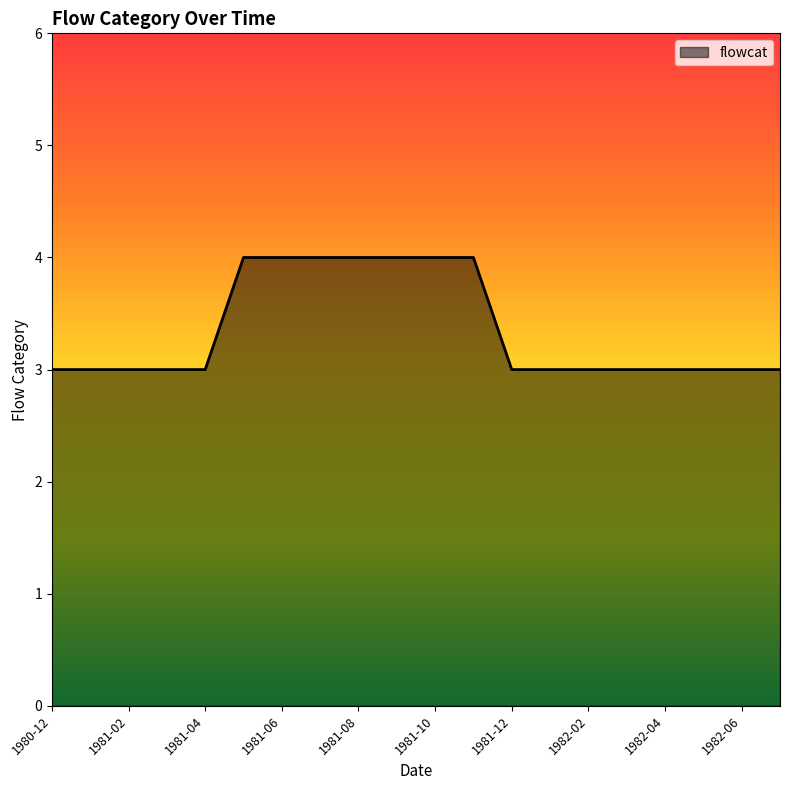

What is the maximum value shown in the chart?

4